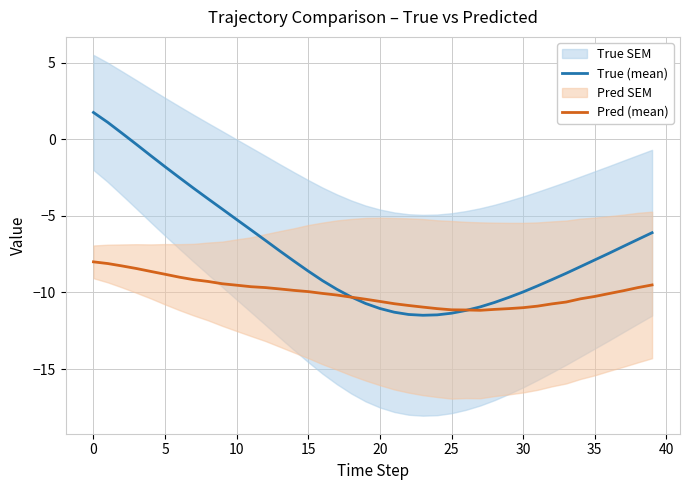

What is the average value of the Pred (mean) series?

-10.0